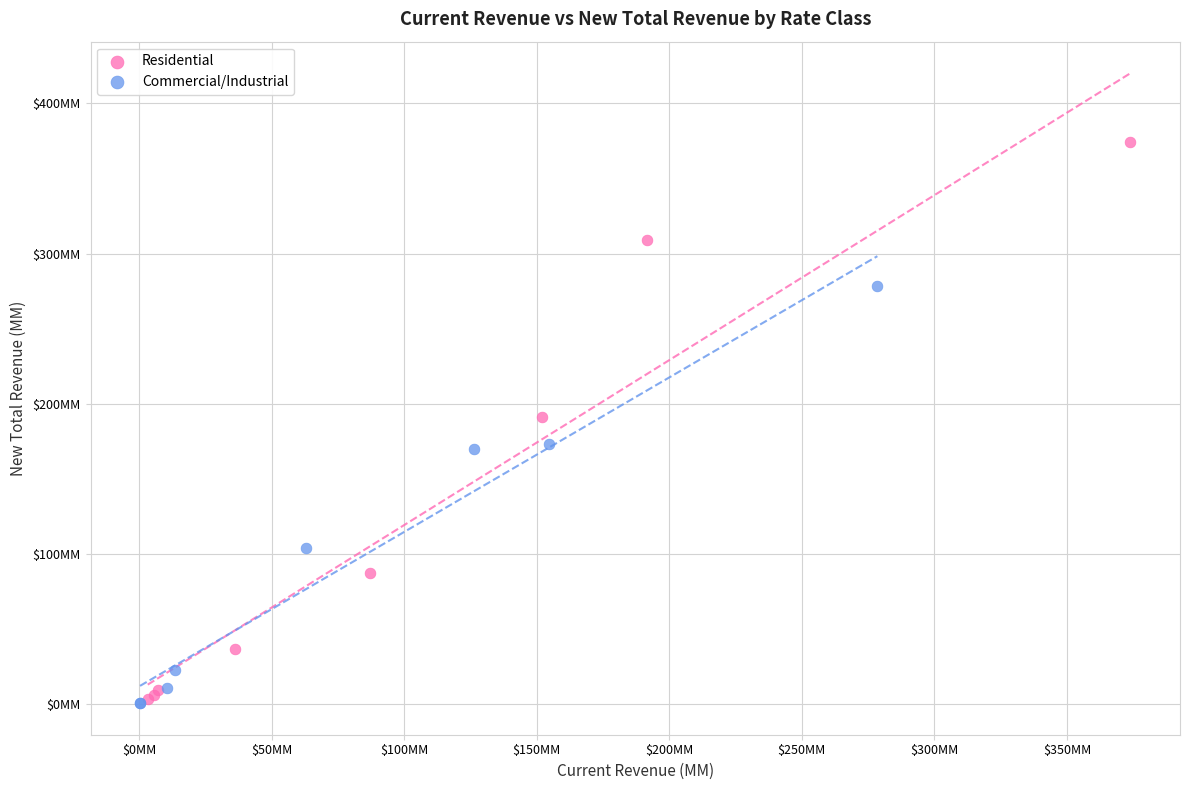

What are all the series names shown in the legend?

Residential, Commercial/Industrial